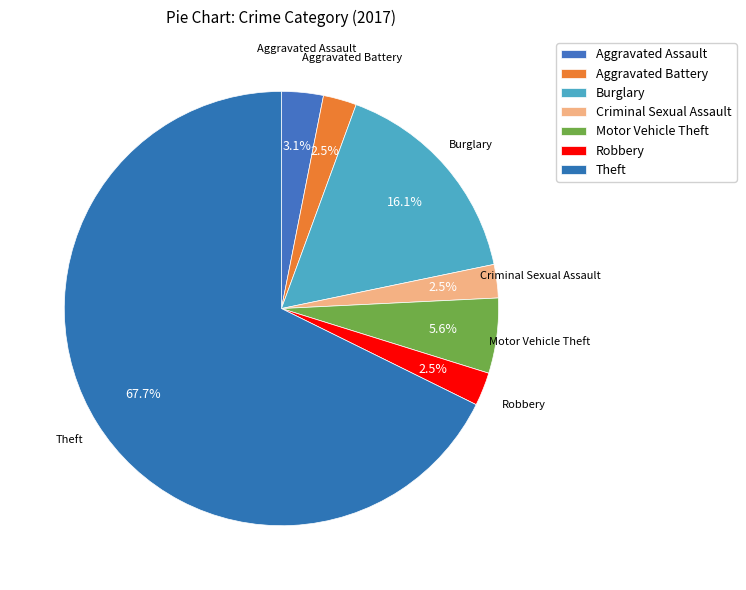

What percentage is the Aggravated Assault slice, to the nearest percent?

3%